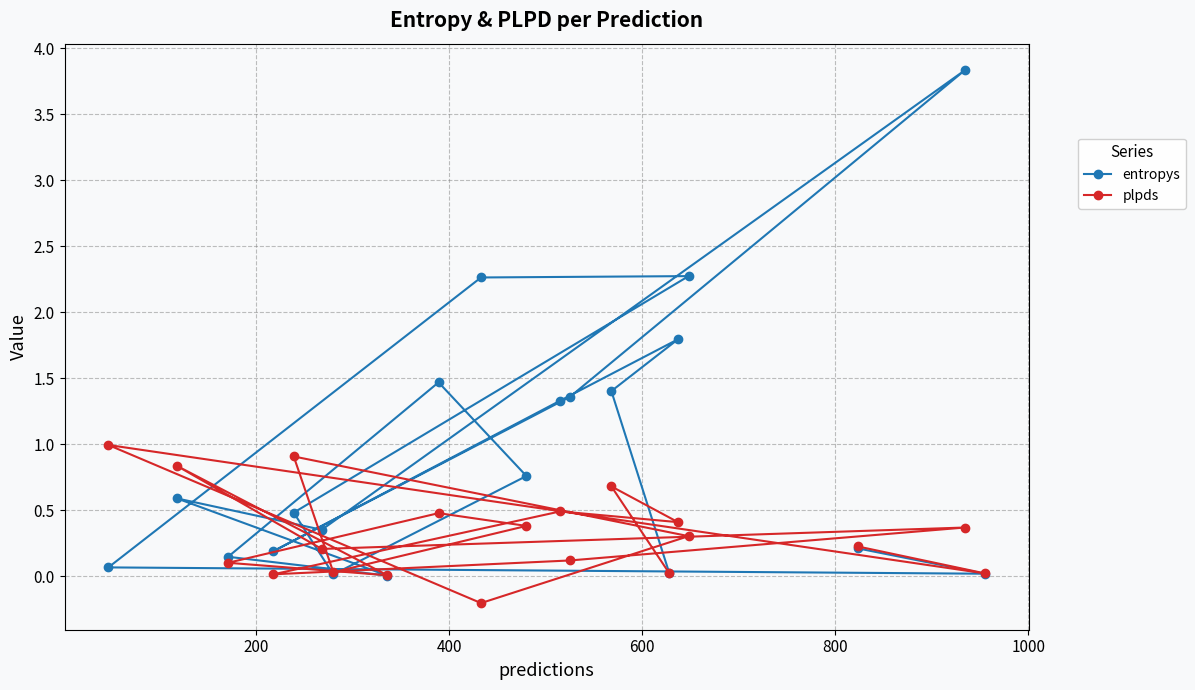

What are all the series names shown in the legend?

entropys, plpds